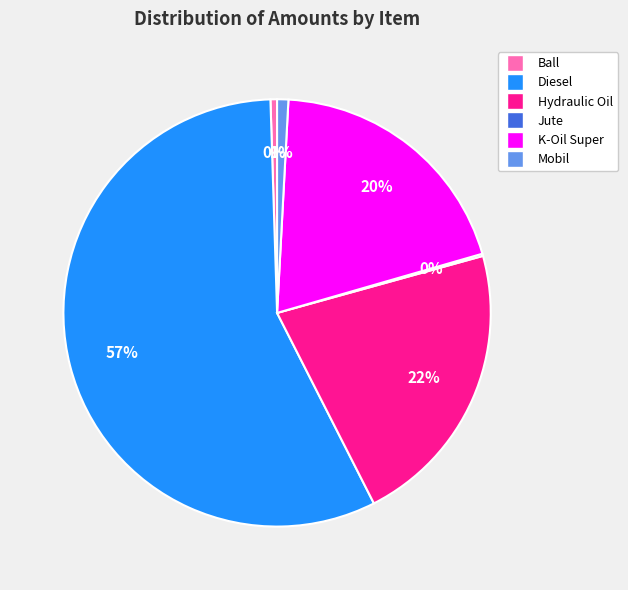

Between K-Oil Super and Diesel, which is larger?

Diesel